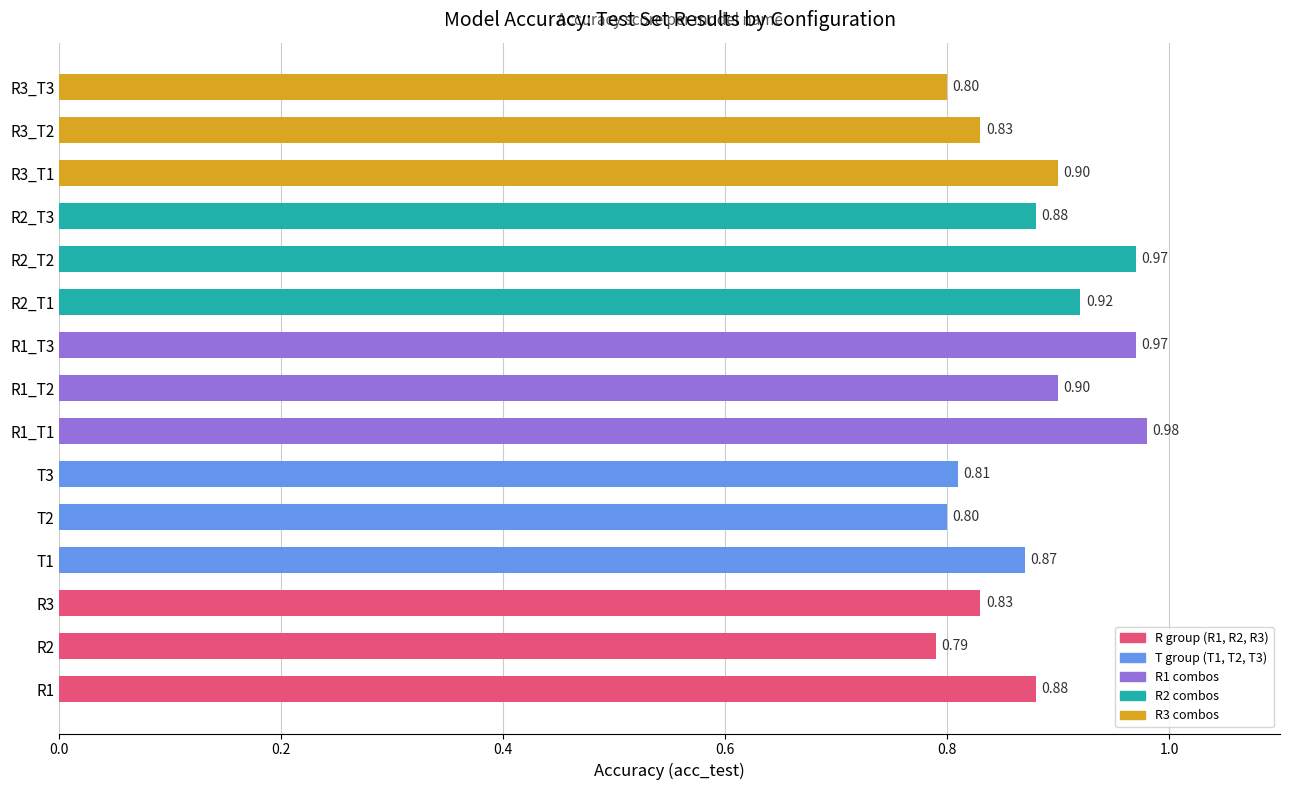

What is the average value?

0.9